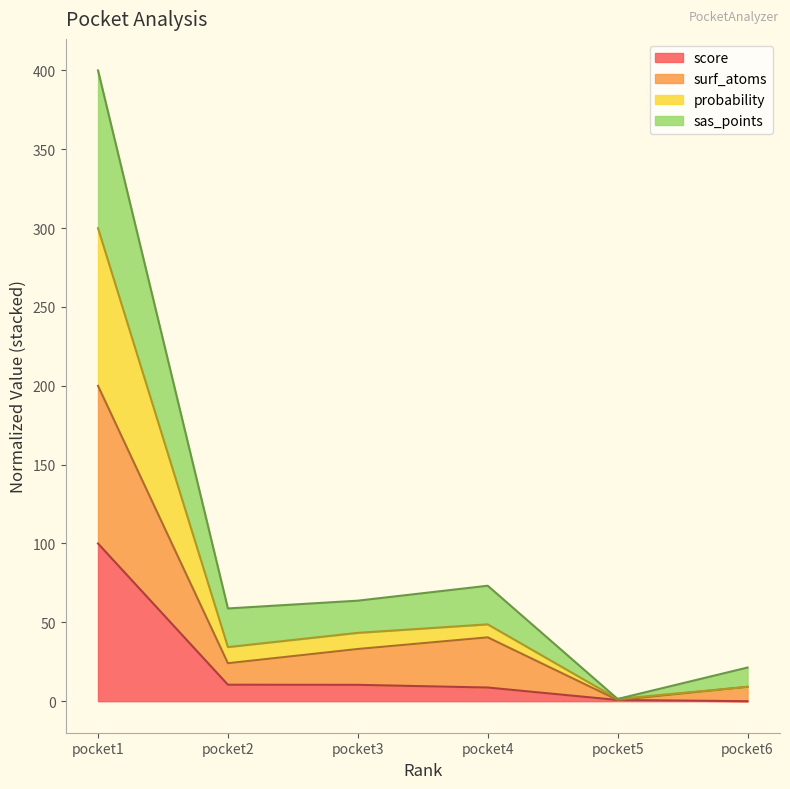

What is the difference between the highest and lowest values at pocket3?

53.4